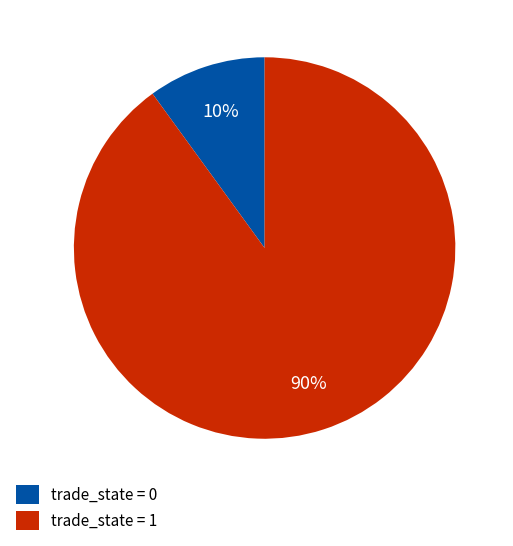

Is the sum of trade_state = 1 and trade_state = 0 greater than half?

Yes